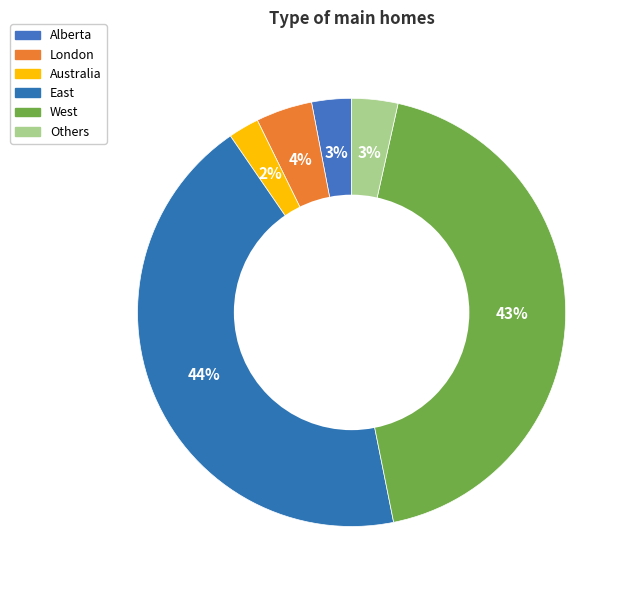

How many segments does this pie chart have?

6